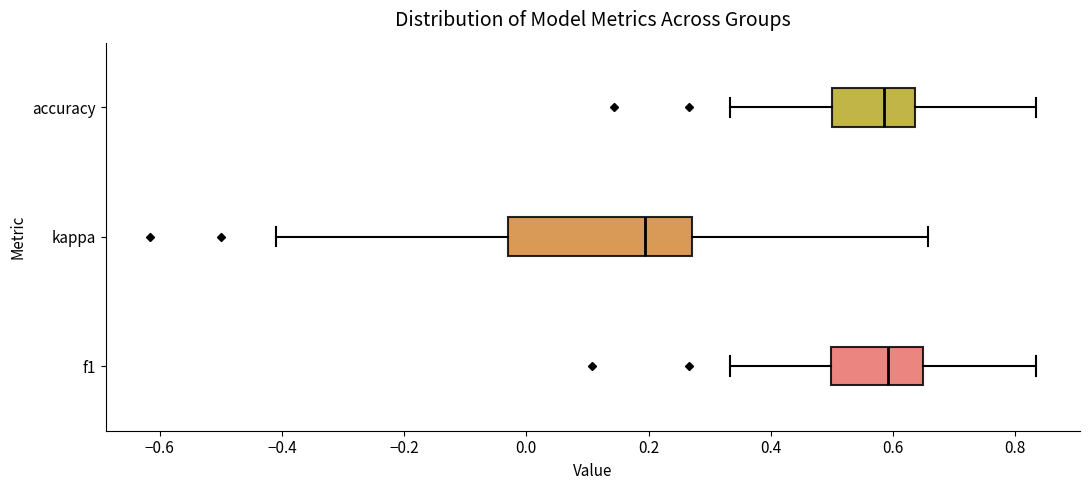

Where does the median line of the box for accuracy sit on the x-axis? The values are not printed on the chart, so give them approximately, as read against the axis.

0.58